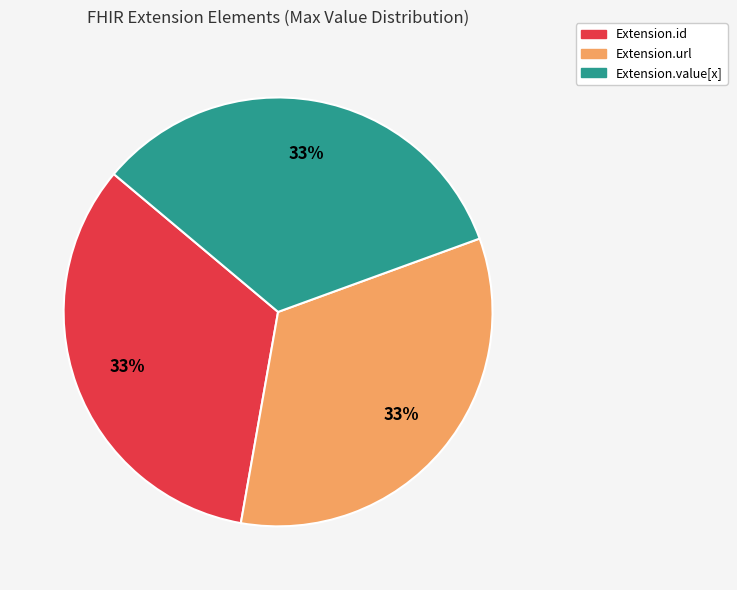

How many slices are in this pie chart?

3